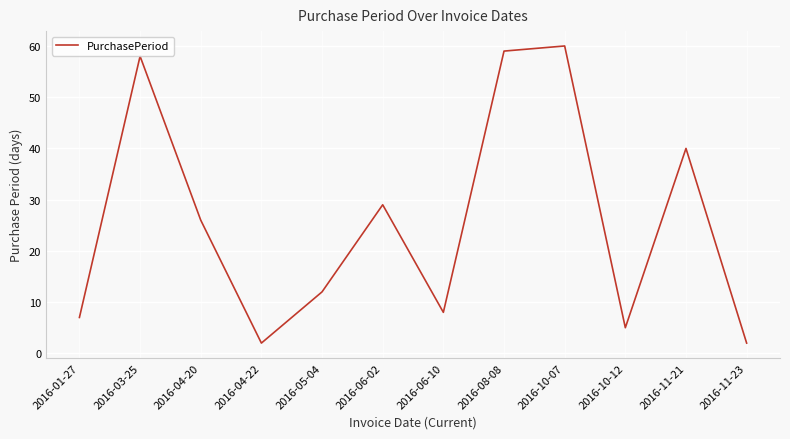

The value at 2016-11-21 is 40. True or false?

True